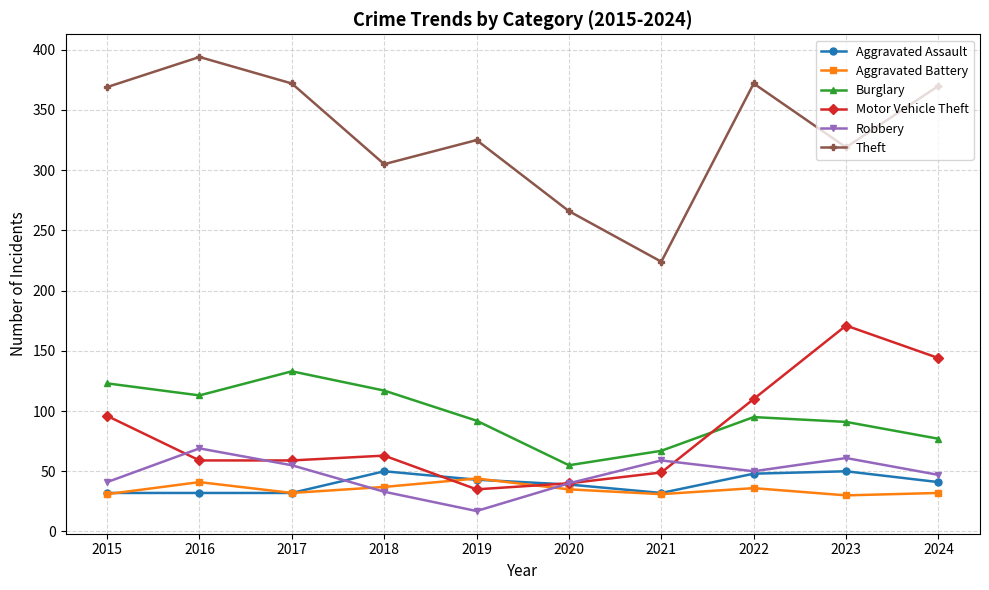

True or false: Robbery has more than 0 points higher than both neighbors.

True